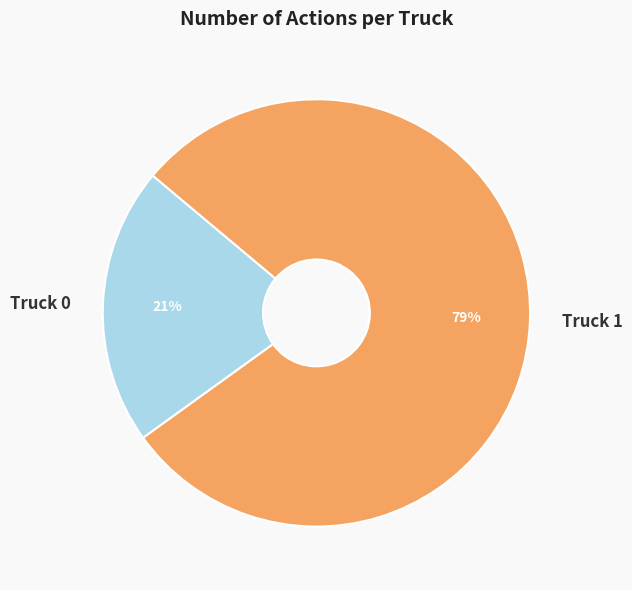

True or false: Truck 0 accounts for 21% of the total.

True